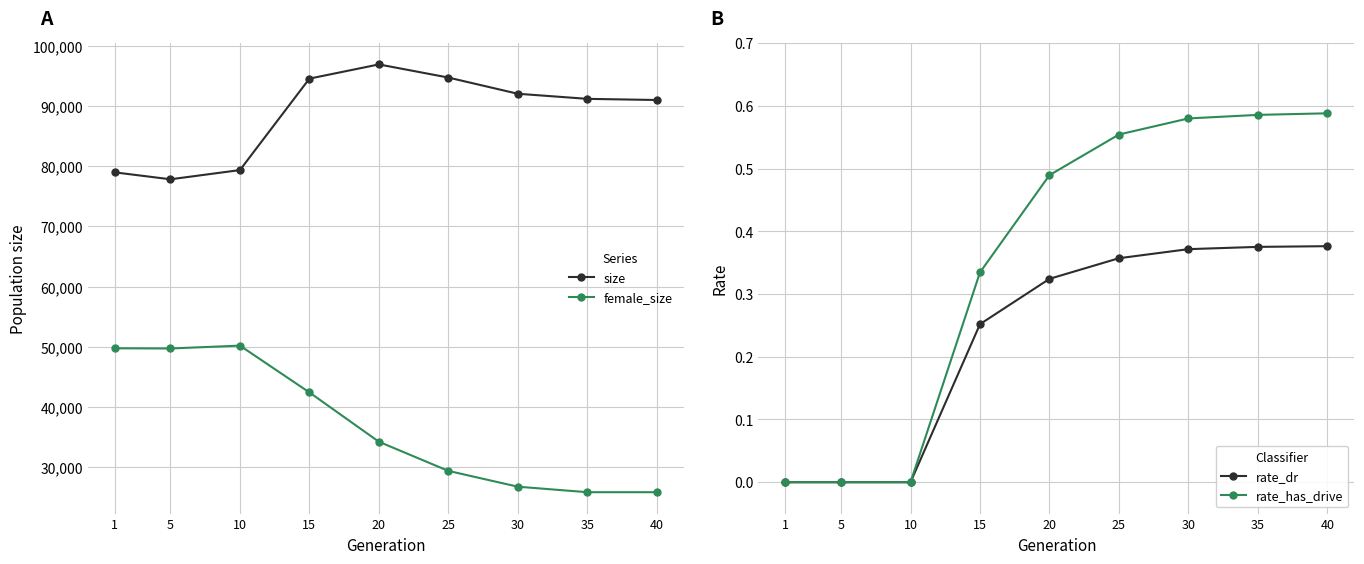

Which series has the widest spread of values?

female_size